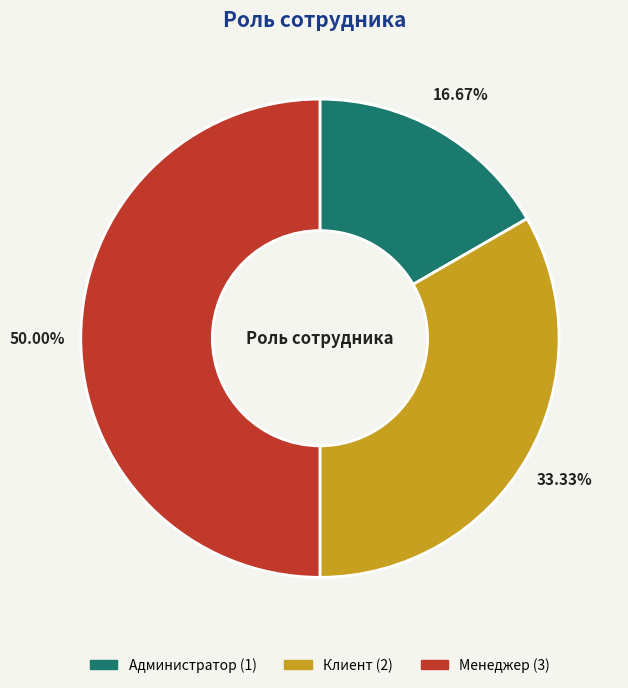

Rank the categories by value from lowest to highest.

Администратор, Клиент, Менеджер